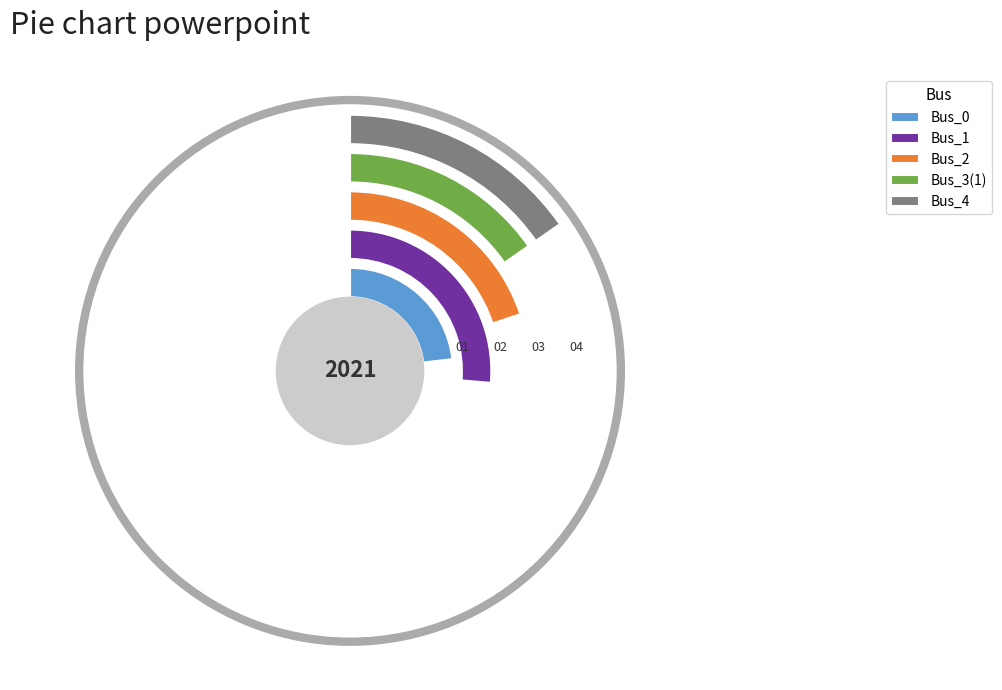

How many slices are in this pie chart?

5